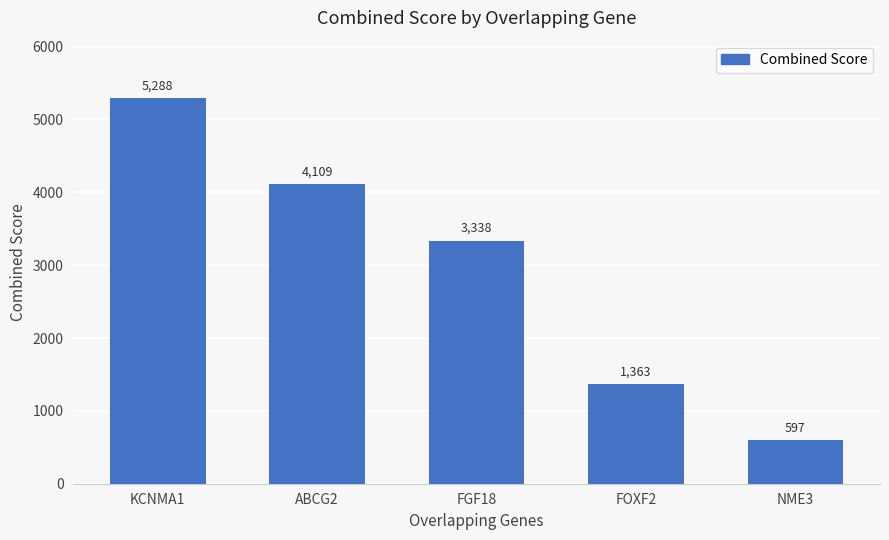

The chart shows a value of 1362.9 at FOXF2. True or false?

True